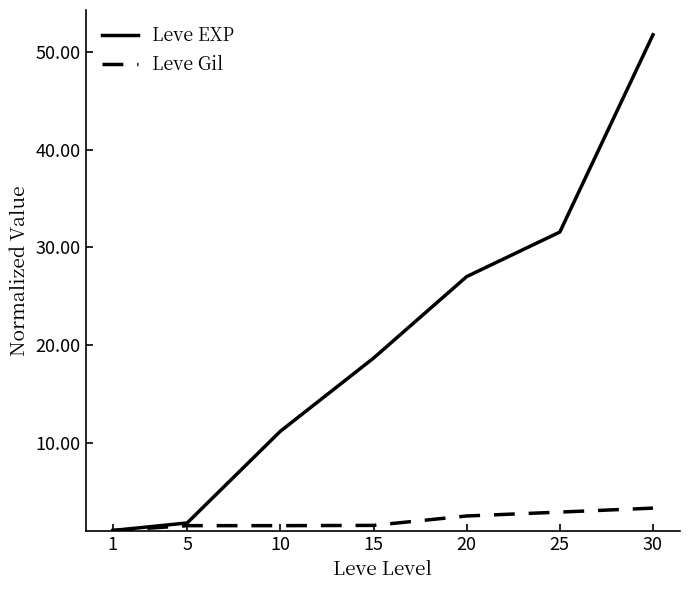

Which series has the largest total across all categories?

Leve EXP